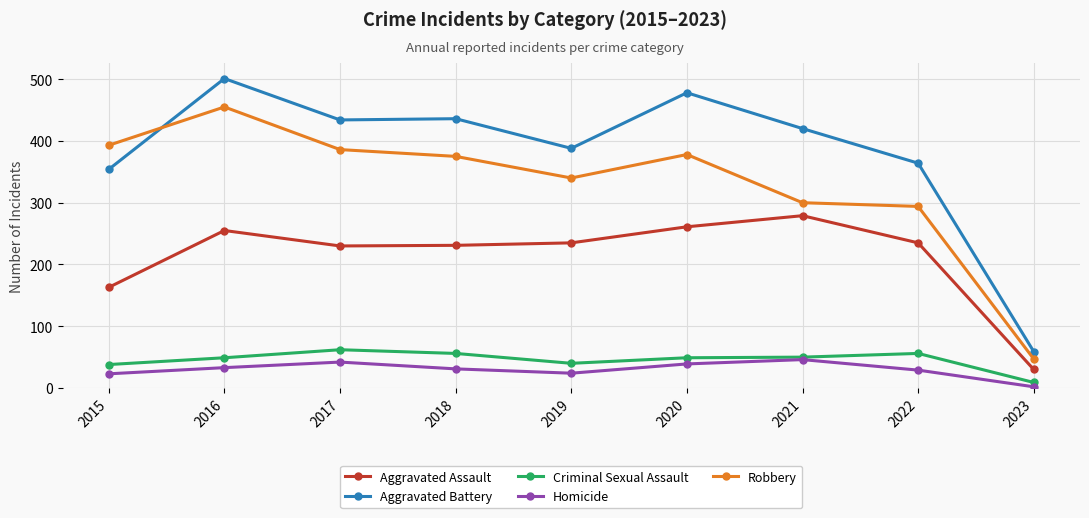

Is the value of Aggravated Battery at 2022 greater than the value of Criminal Sexual Assault at 2022?

Yes